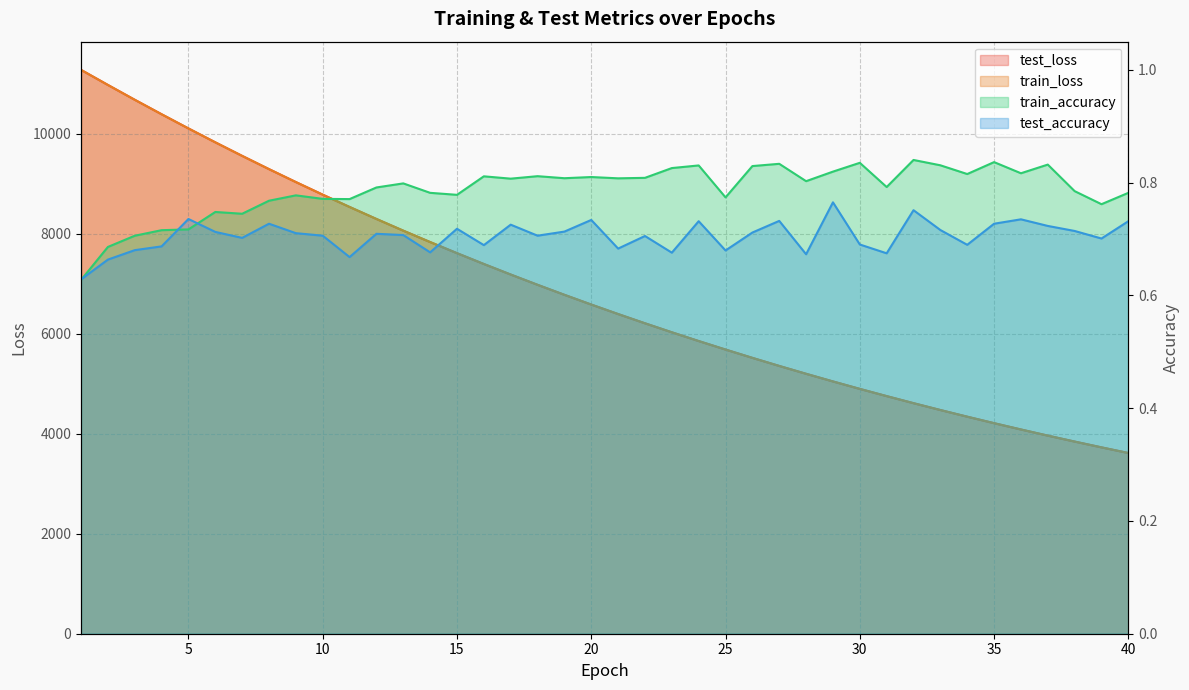

What is the lowest value of the test_accuracy series?

0.6